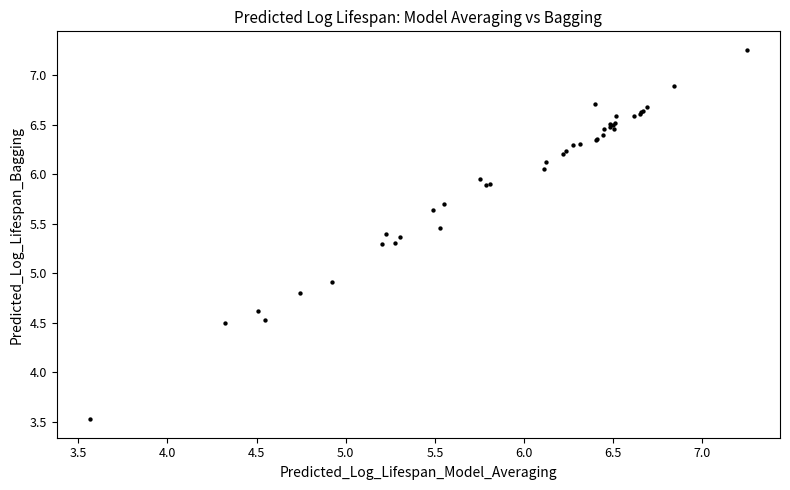

What Y value in the scatter plot is closest to 5?

4.9